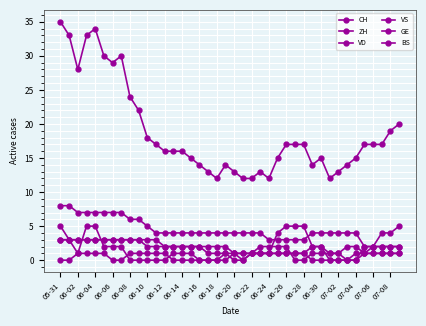

True or false: CH and VS cross at least once.

False